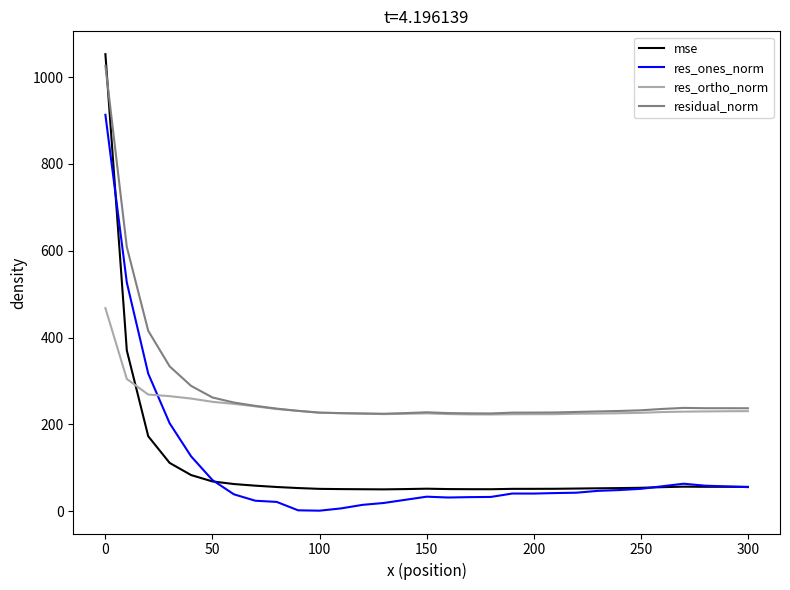

Which series has the widest spread of values?

mse